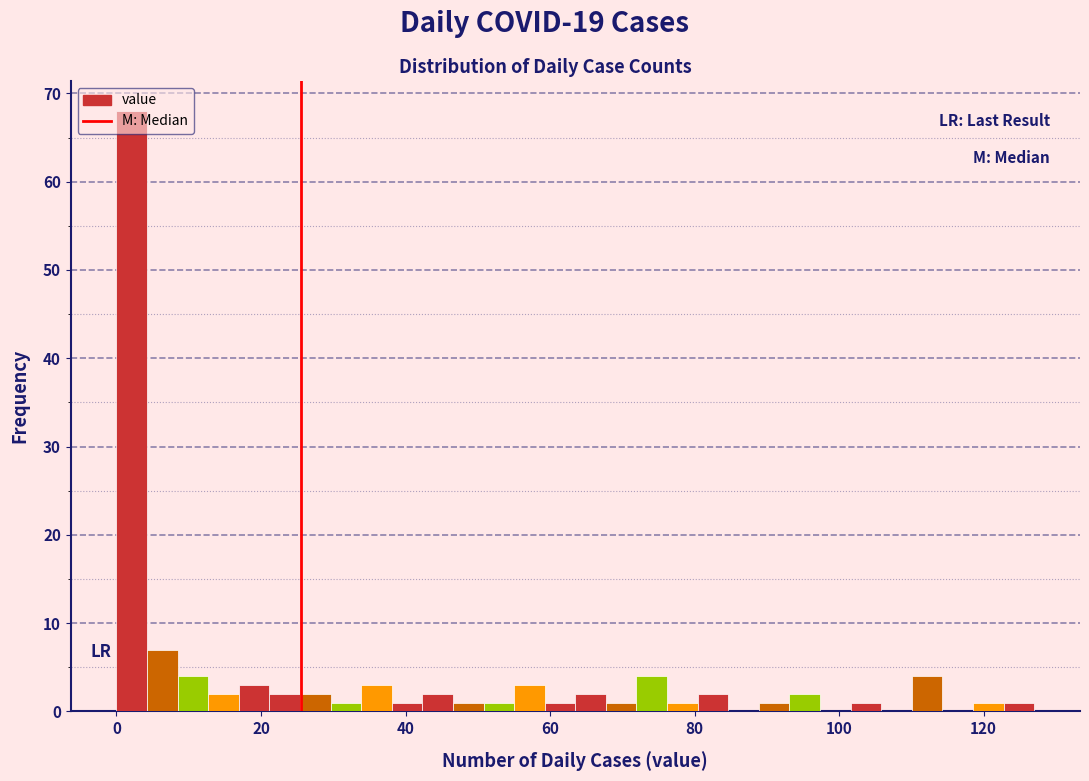

Read against the x-axis, roughly where is the centre of the tallest bar?

2